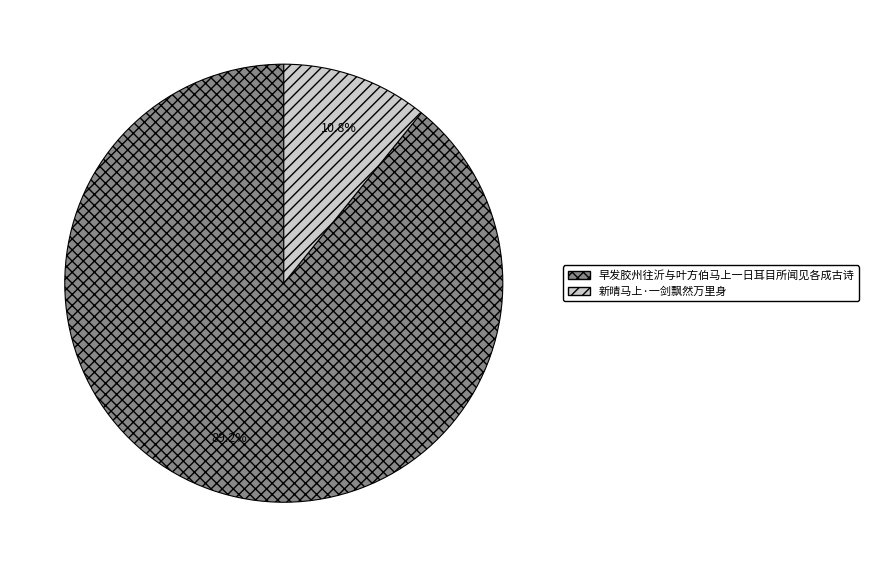

What percentage is the 早发胶州往沂与叶方伯马上一日耳目所闻见各成古诗 slice, to the nearest percent?

89%